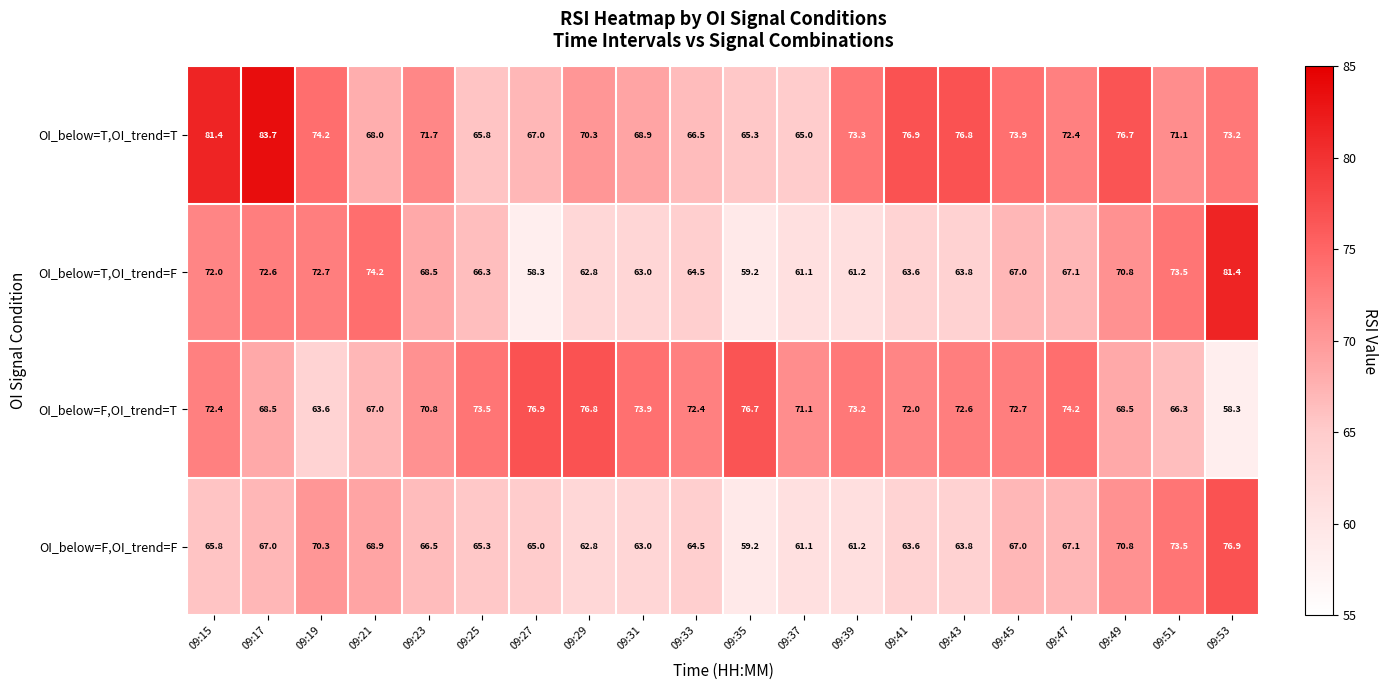

How many categories are shown in the chart?

20